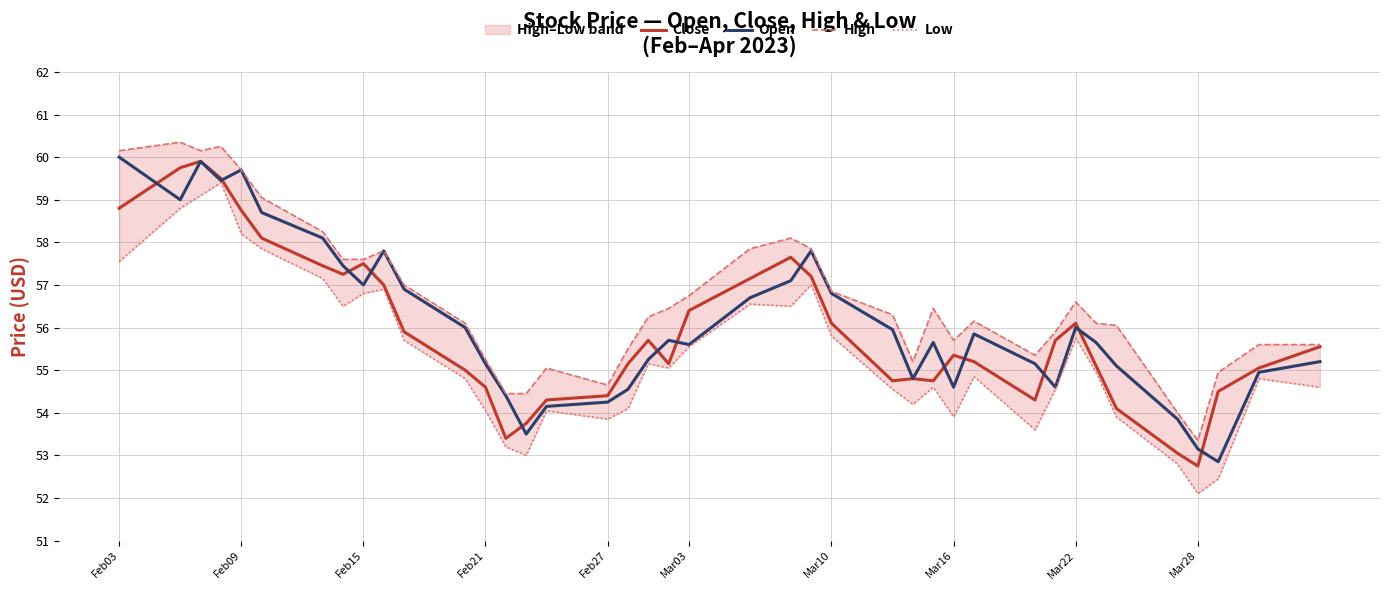

How many data points in Close are less than 55?

13